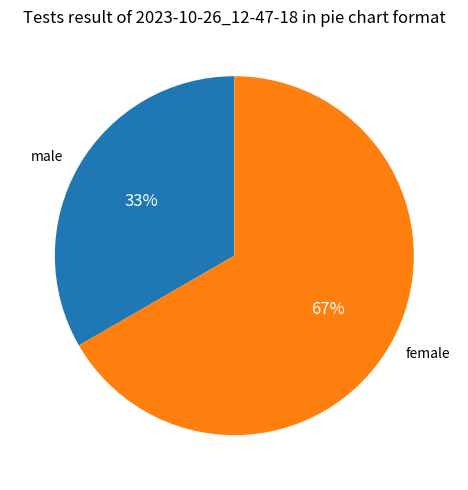

The male slice represents 33% of the pie. True or false?

True